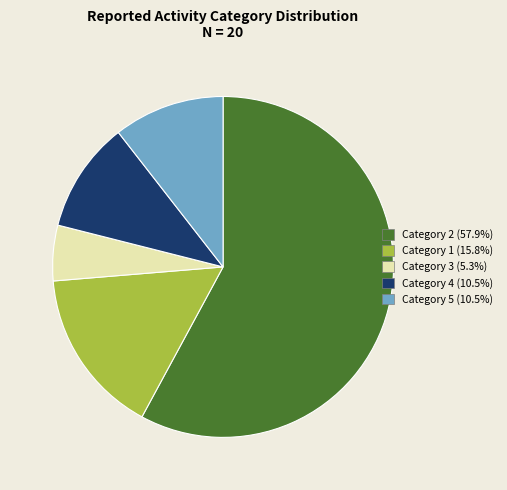

Does Category 3 (5.3%) account for over 50% of the chart?

No